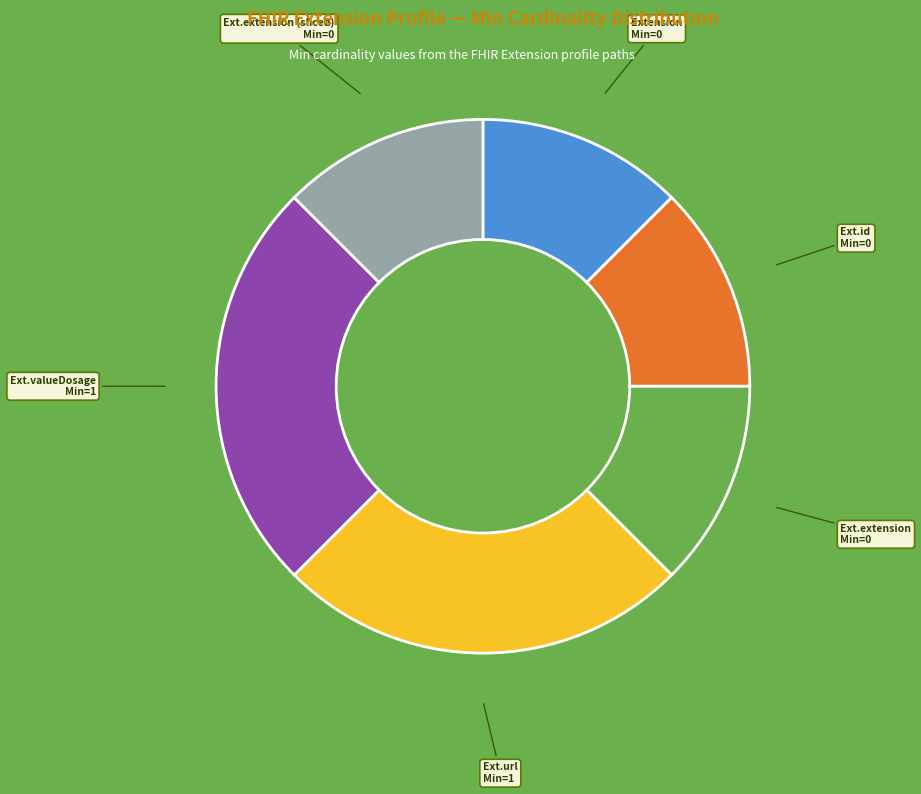

Does any single category account for the majority?

No